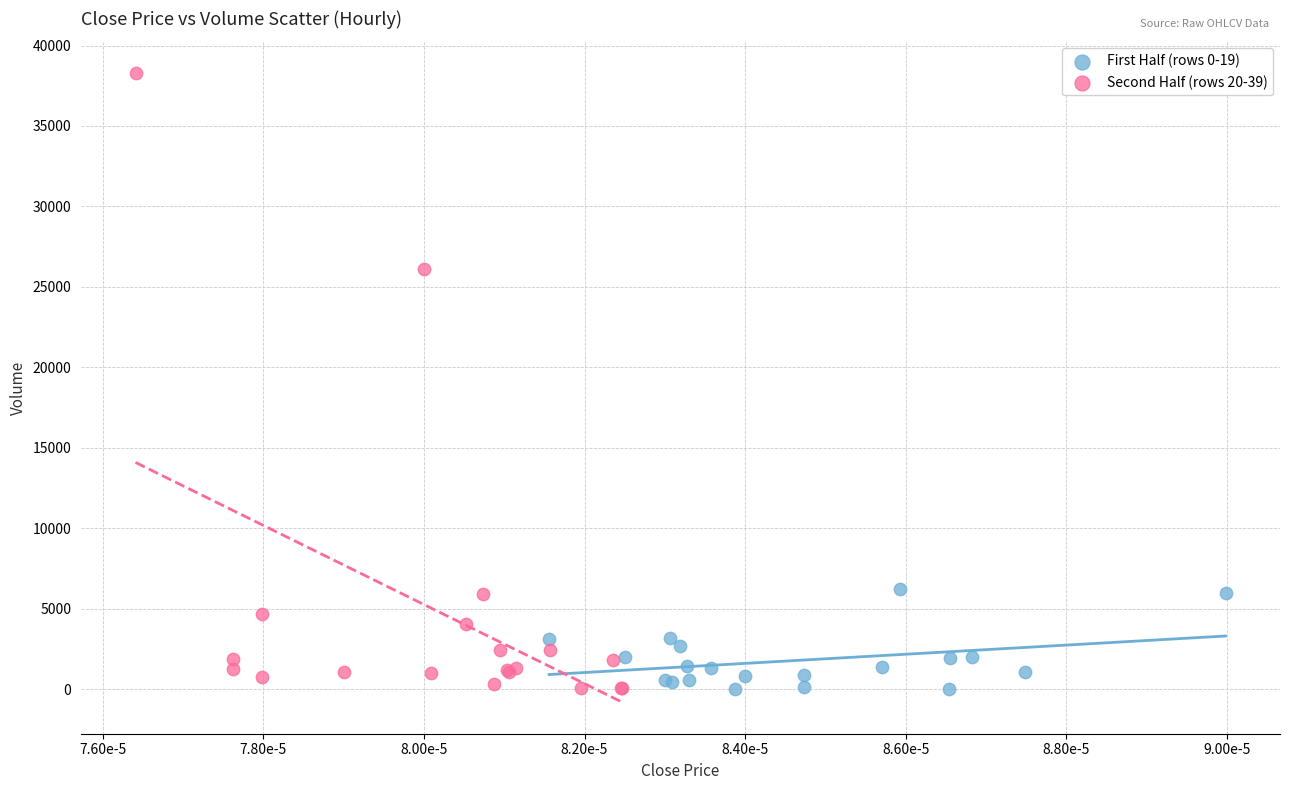

Which series has the largest Y range (max minus min)?

Second Half (rows 20-39)